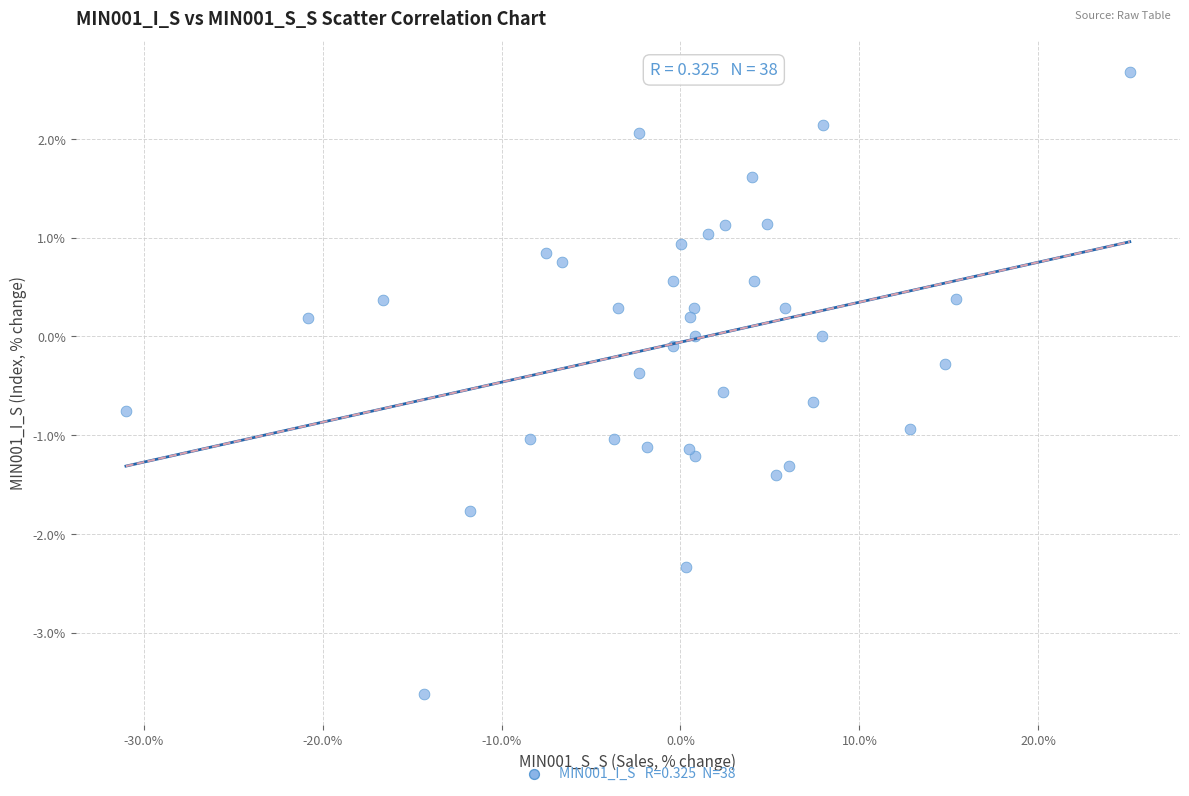

What is the range of X values (max minus min)?

56.1